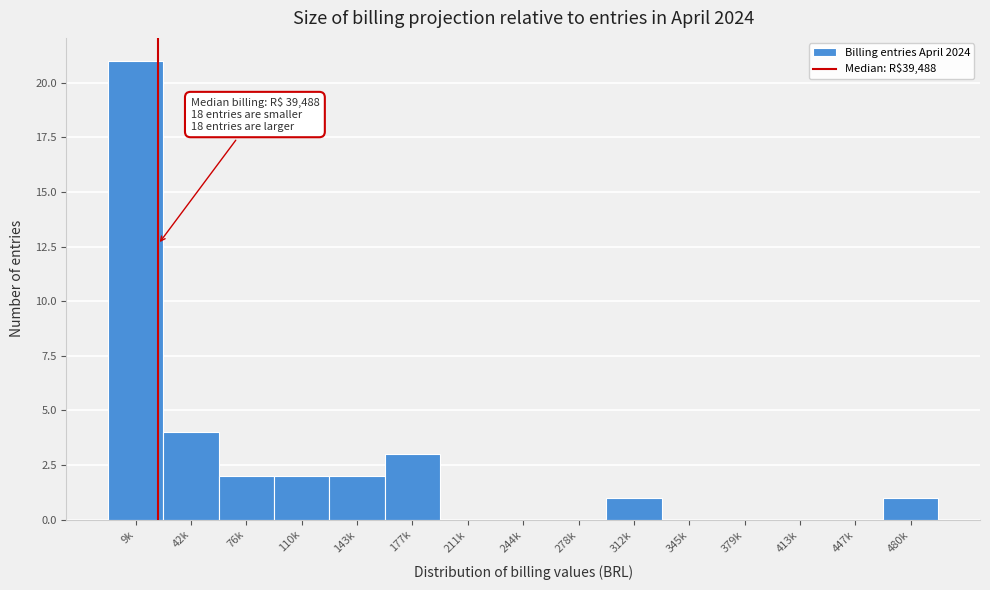

Reading left to right, transcribe all the data shown in this chart.

9k=21	42k=4	76k=2	110k=2	143k=2	177k=3	211k=0	244k=0	278k=0	312k=1	345k=0	379k=0	413k=0	447k=0	480k=1